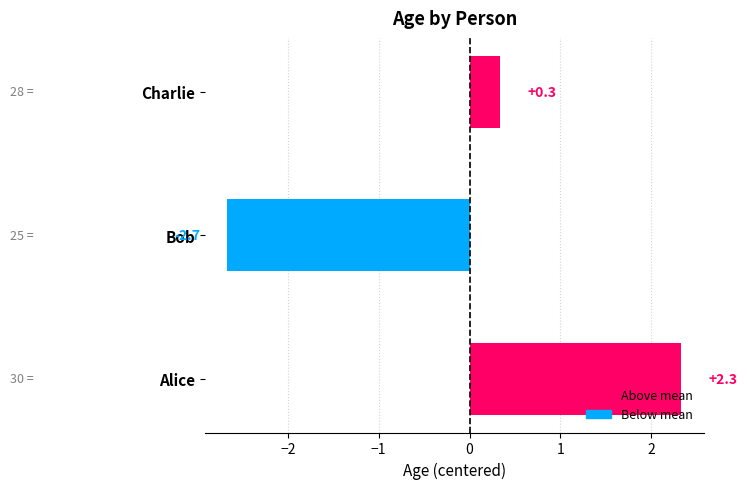

Count the number of values greater than 0.

2